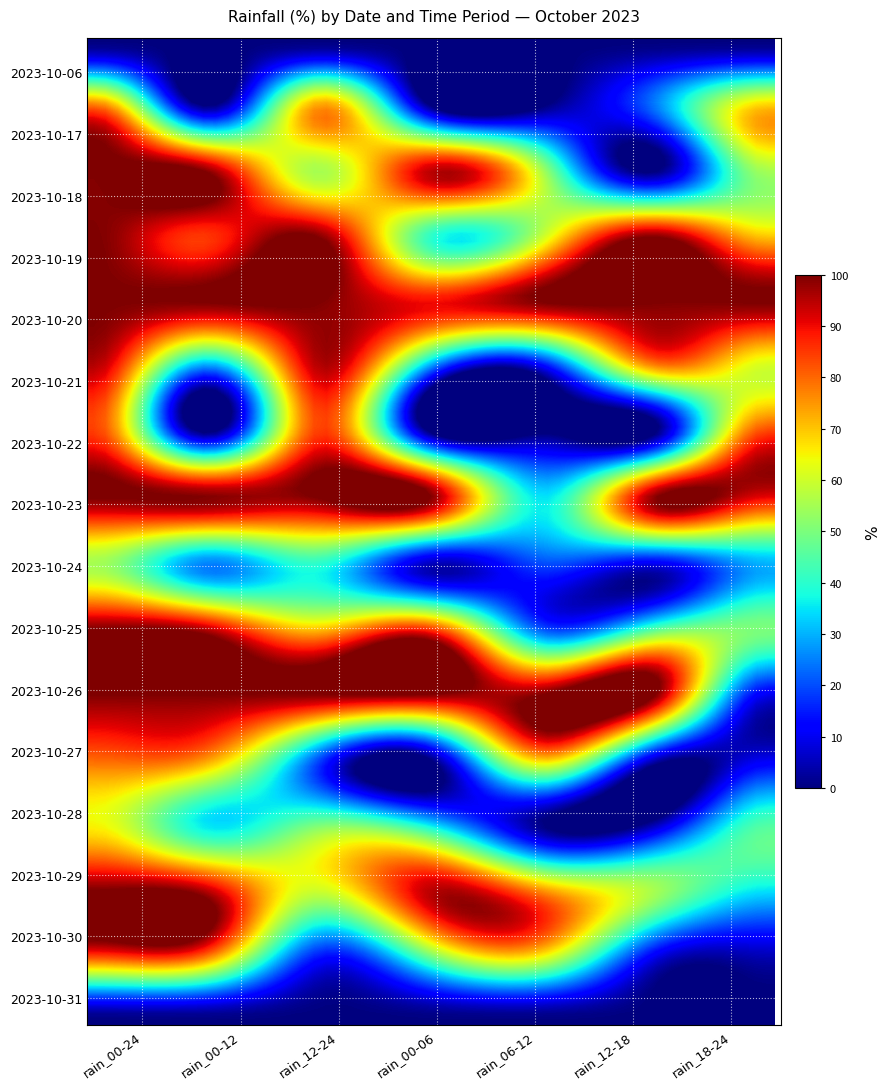

Reading left to right, list all the values displayed in this chart.

2023-10-06: 0=0	1=0	2=0	3=0	4=0	5=0	6=0
2023-10-17: 0=80	1=0	2=75	3=0	4=0	5=25	6=70
2023-10-18: 0=100	1=100	2=55	3=95	4=55	5=0	6=55
2023-10-19: 0=100	1=85	2=100	3=40	4=60	5=100	6=70
2023-10-20: 0=100	1=100	2=100	3=90	4=100	5=100	6=100
2023-10-21: 0=95	1=25	2=95	3=25	4=10	5=75	6=60
2023-10-22: 0=85	1=0	2=85	3=0	4=0	5=0	6=85
2023-10-23: 0=100	1=100	2=100	3=100	4=35	5=100	6=90
2023-10-24: 0=55	1=25	2=40	3=5	4=20	5=10	6=30
2023-10-25: 0=100	1=95	2=70	3=85	4=20	5=45	6=50
2023-10-26: 0=100	1=100	2=100	3=100	4=100	5=100	6=10
2023-10-27: 0=80	1=75	2=20	3=0	4=70	5=5	6=10
2023-10-28: 0=65	1=35	2=50	3=35	4=0	5=5	6=45
2023-10-29: 0=100	1=95	2=60	3=95	4=75	5=55	6=35
2023-10-30: 0=85	1=80	2=15	3=50	4=65	5=10	6=5
2023-10-31: 0=0	1=0	2=0	3=0	4=0	5=0	6=0